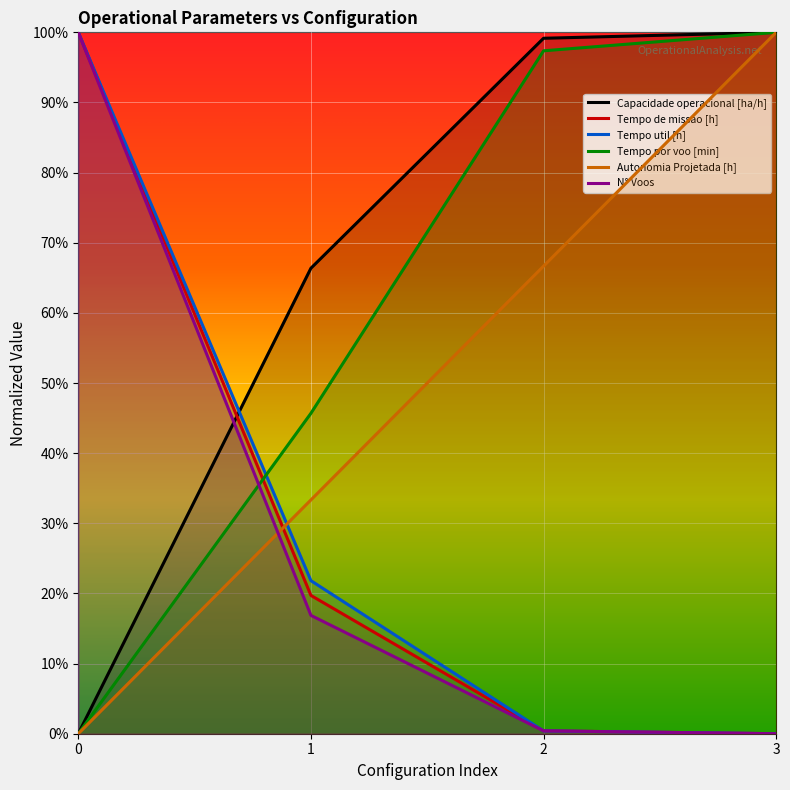

Reading right to left, list all the values displayed in this chart.

Capacidade operacional [ha/h]: 1.0	1.0	0.7	0.0
Tempo de missao [h]: 0.0	0.0	0.2	1.0
Tempo util [h]: 0.0	0.0	0.2	1.0
Tempo por voo [min]: 1.0	1.0	0.5	0.0
Autonomia Projetada [h]: 1.0	0.7	0.3	0.0
N° Voos: 0.0	0.0	0.2	1.0